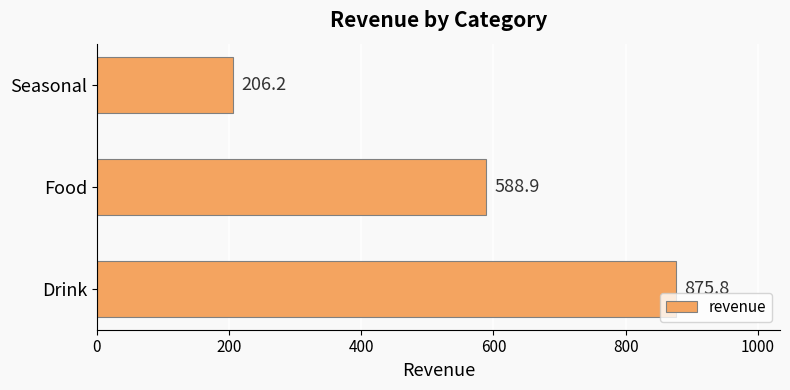

What is the change in value from Drink to Food?

-286.9